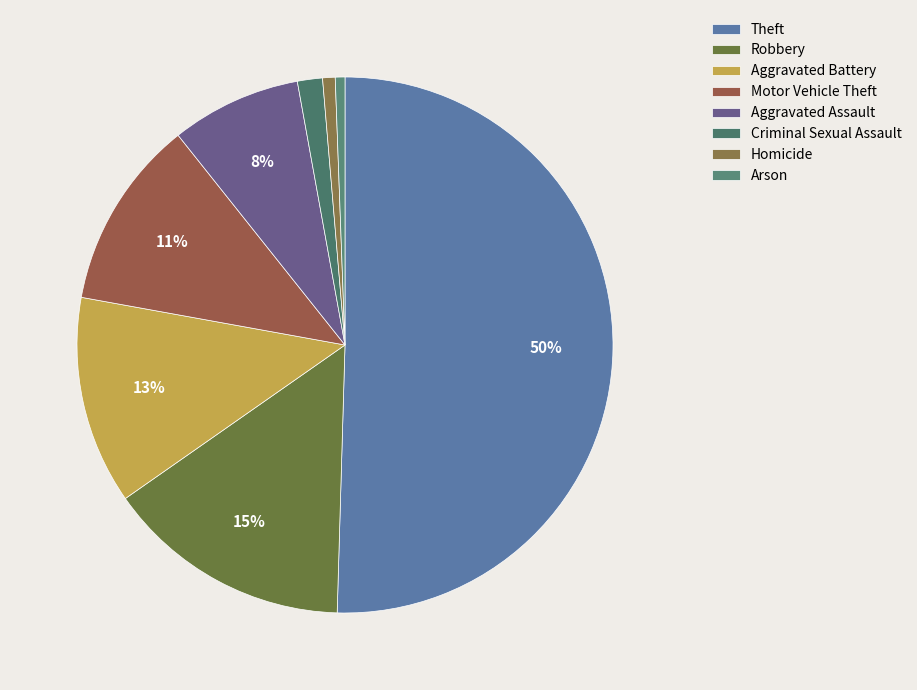

How many slices are in this pie chart?

8